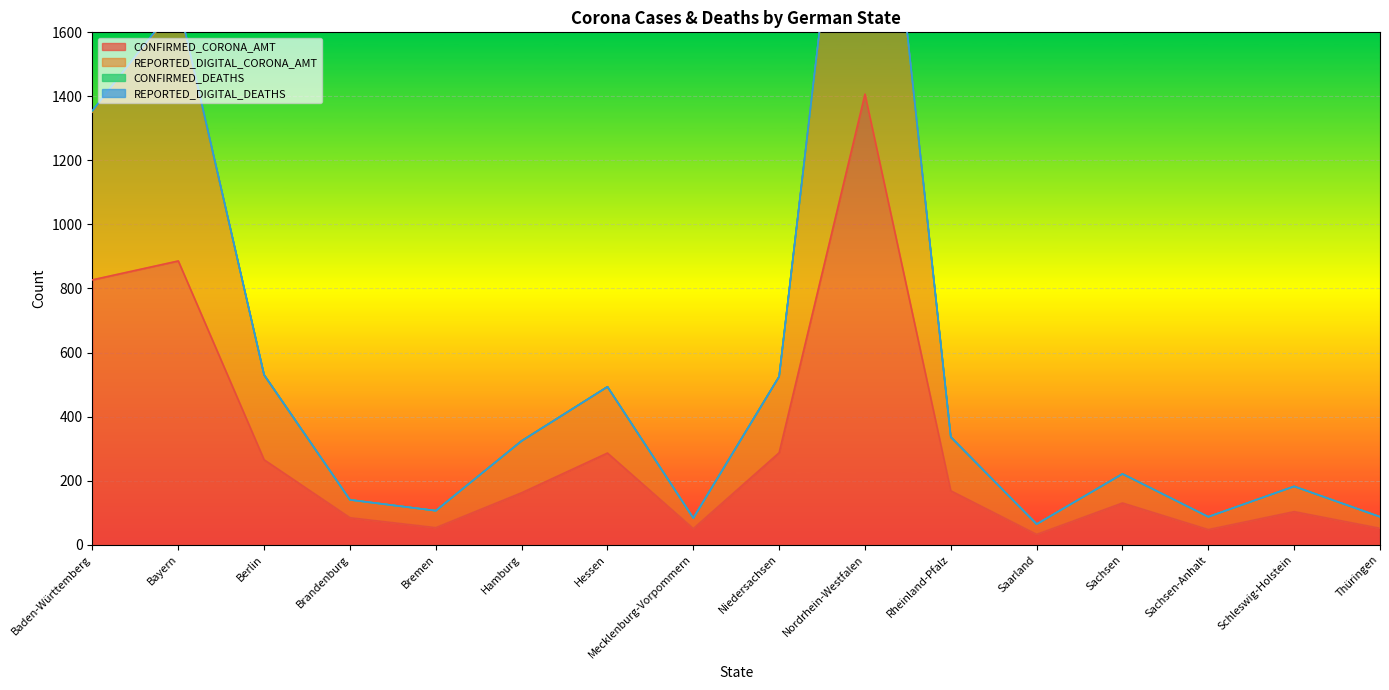

True or false: REPORTED_DIGITAL_CORONA_AMT and CONFIRMED_CORONA_AMT intersect in this chart.

False